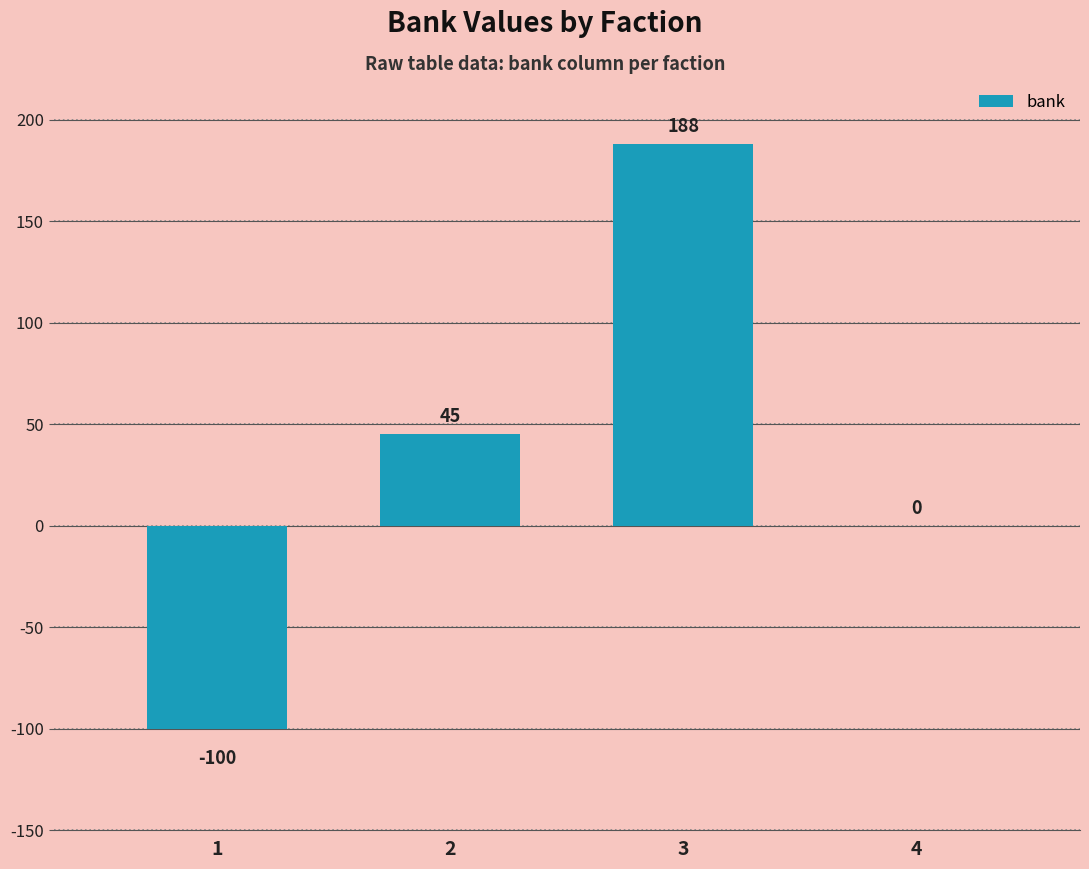

Which has a higher value, 3 or 2?

3